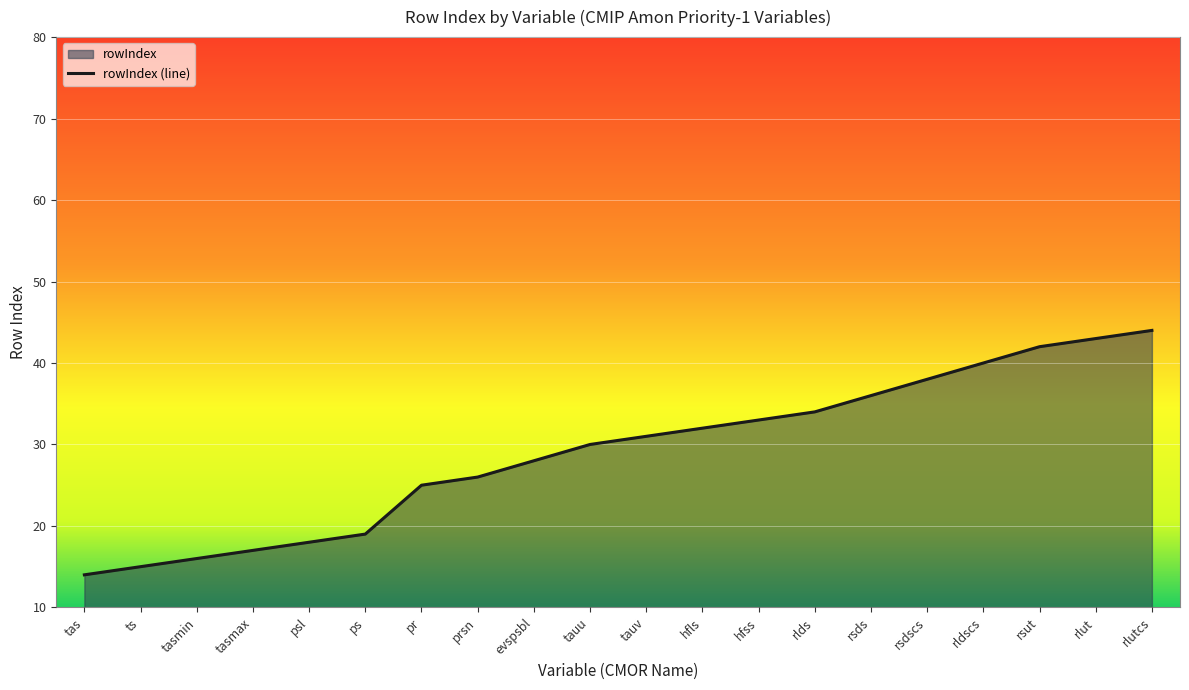

What is the smallest value displayed?

14